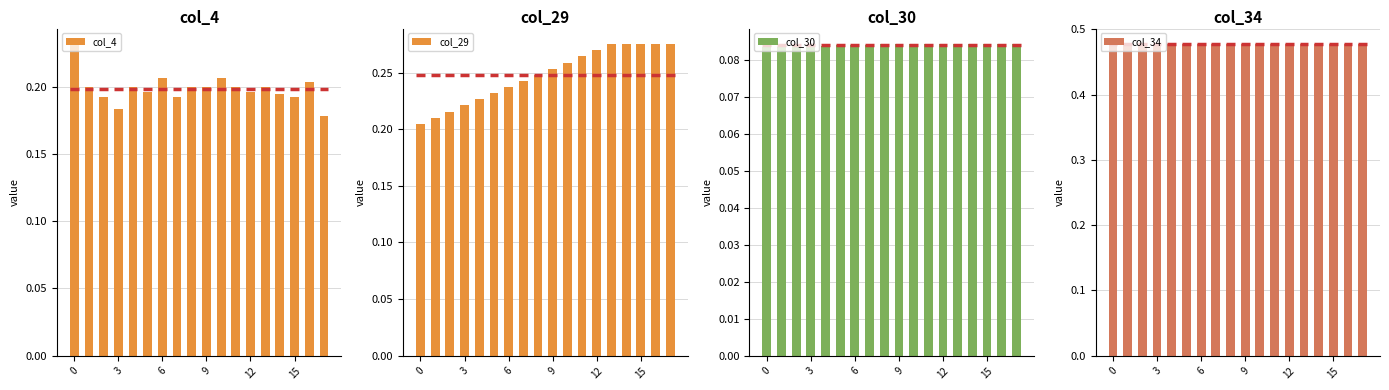

How many col_29 values are between 0 and 1?

18